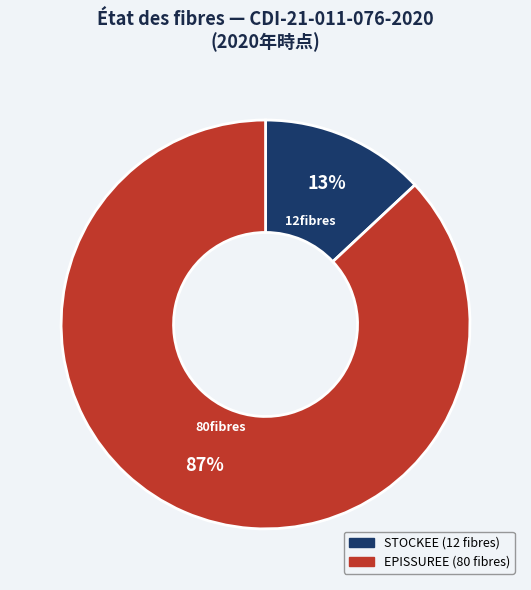

To the nearest percent, what is the average slice percentage?

50%